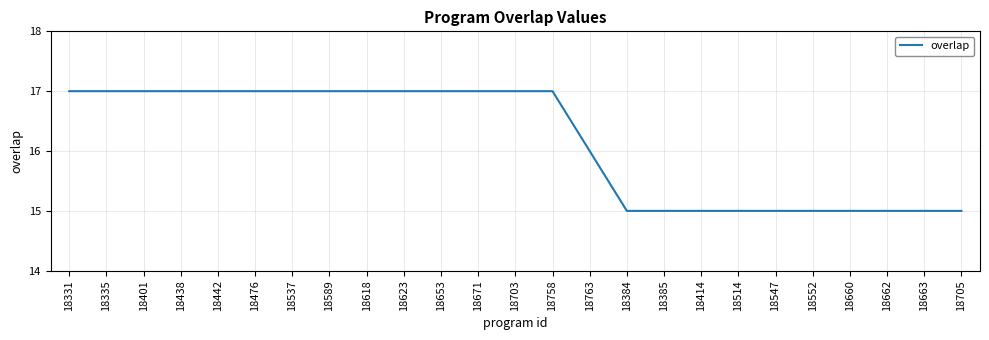

What is the smallest value displayed?

15